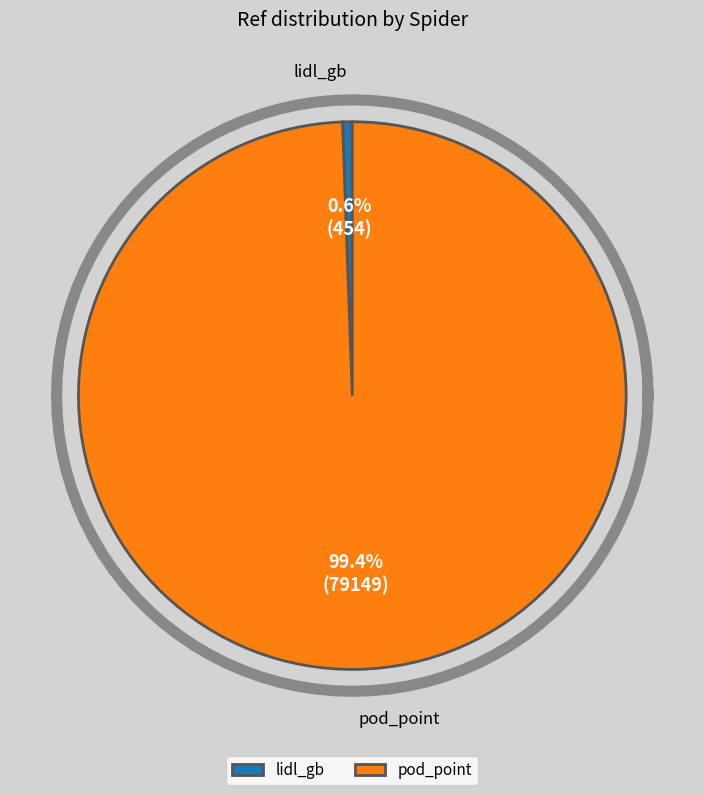

Which slice represents more than half of the pie?

pod_point